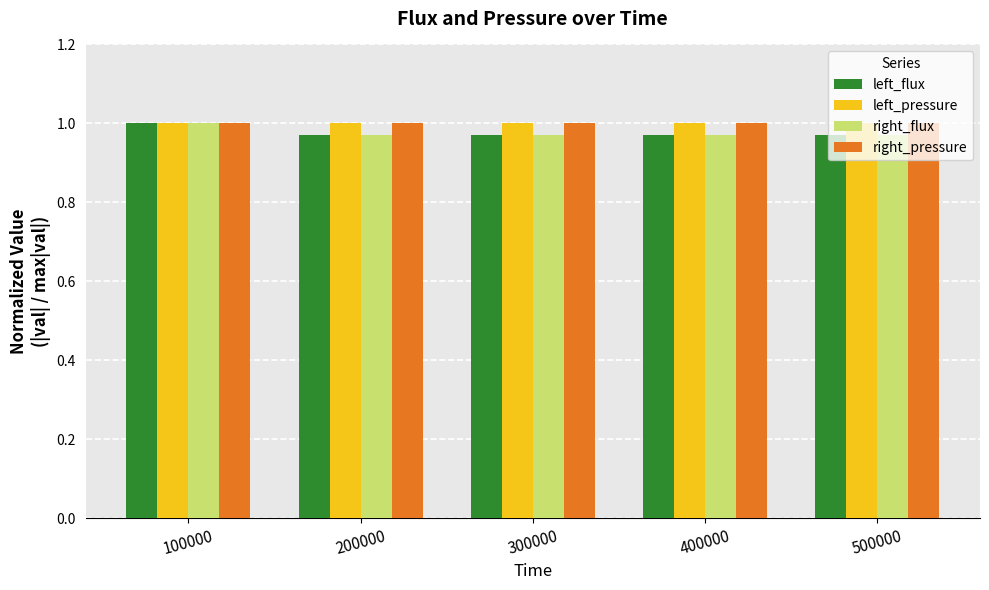

The value of left_pressure at 300000 is 0.4. True or false?

False